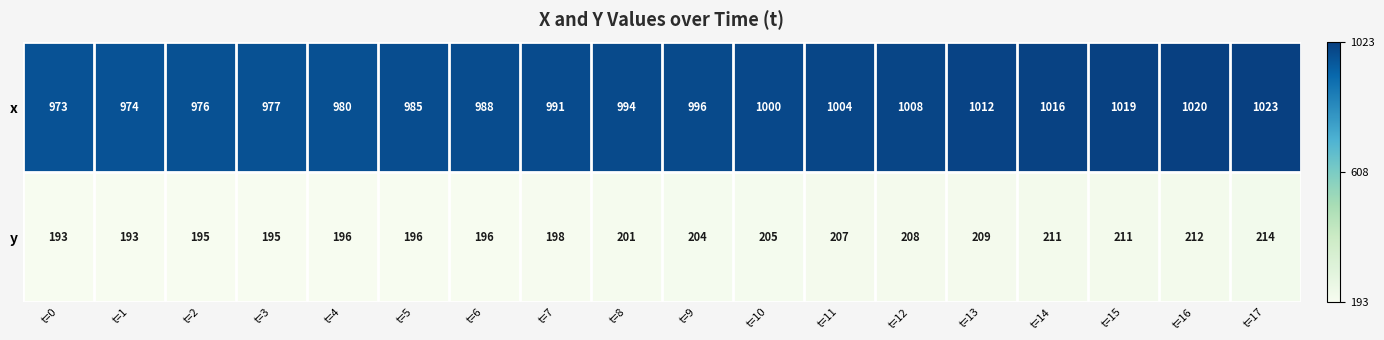

Rank the series at t=8 from lowest to highest value.

y, x